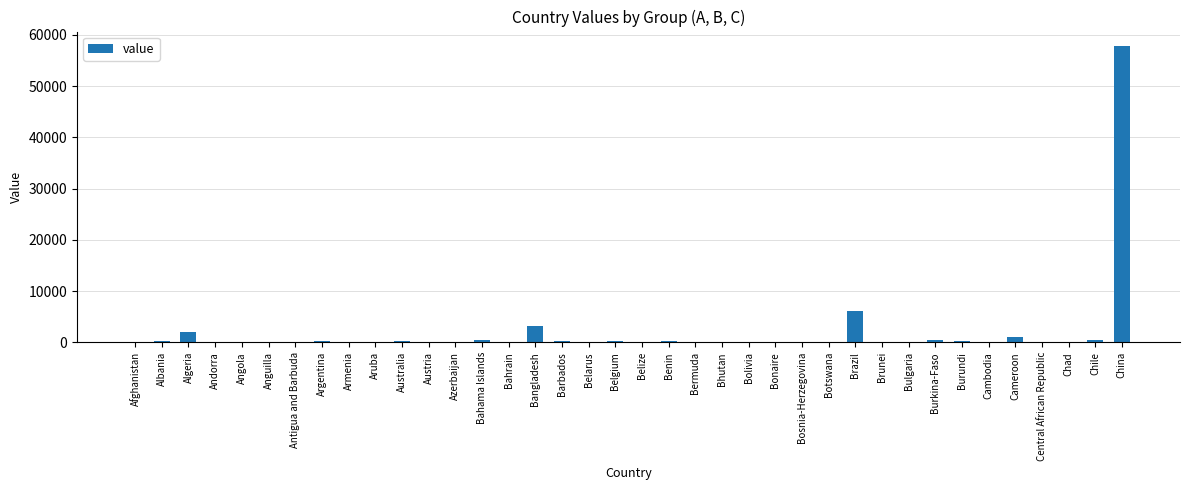

What is the difference between the values at Bermuda and Brazil?

6025